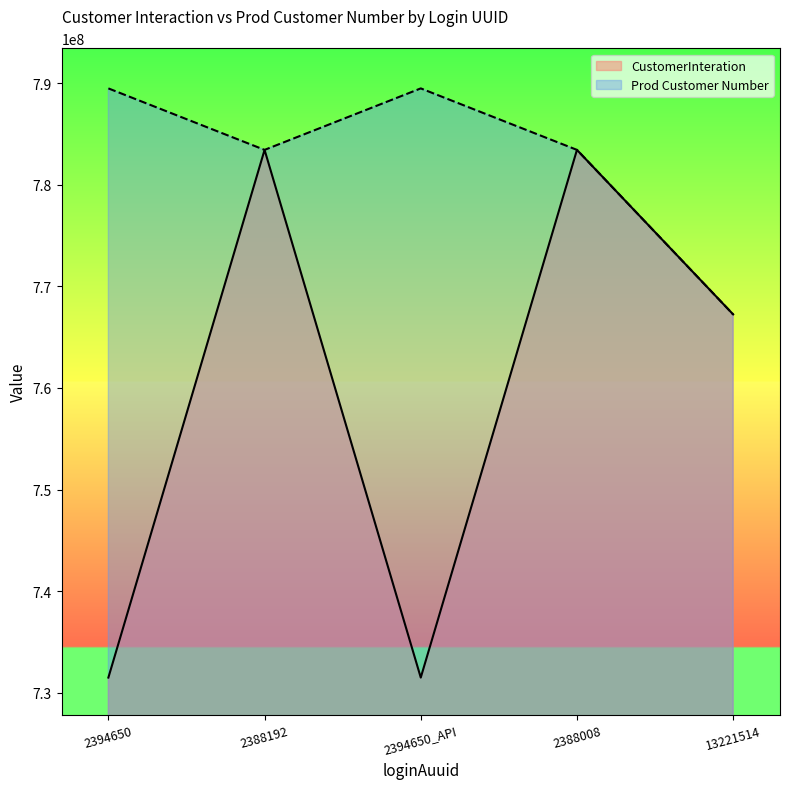

How many series are shown in this chart?

2